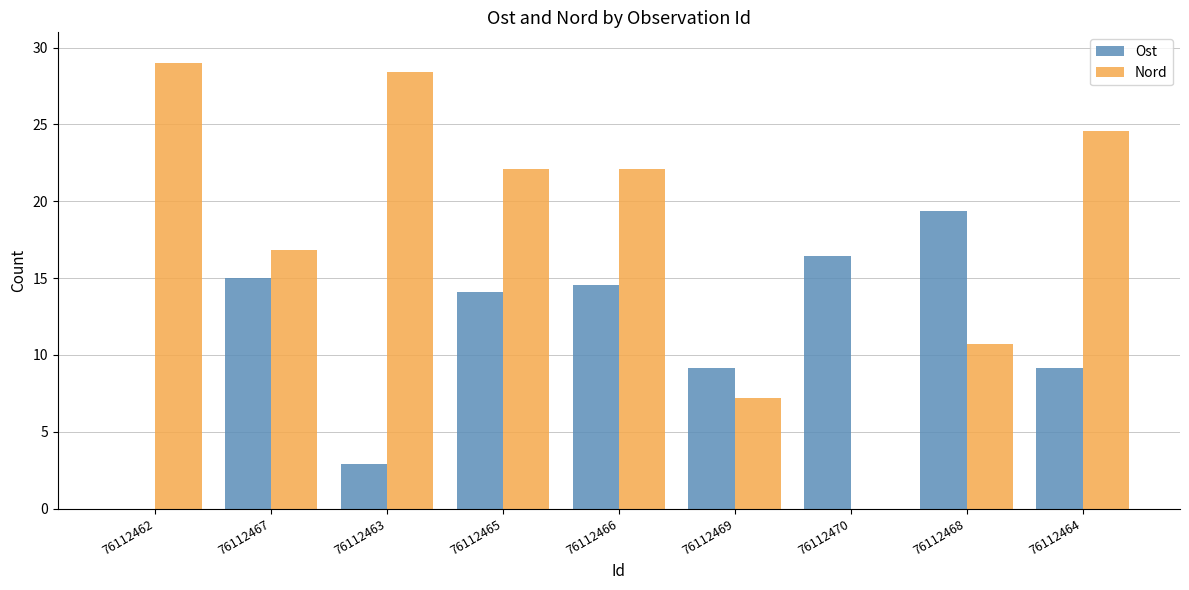

True or false: Ost has a value of 14.1 at 76112465.

True